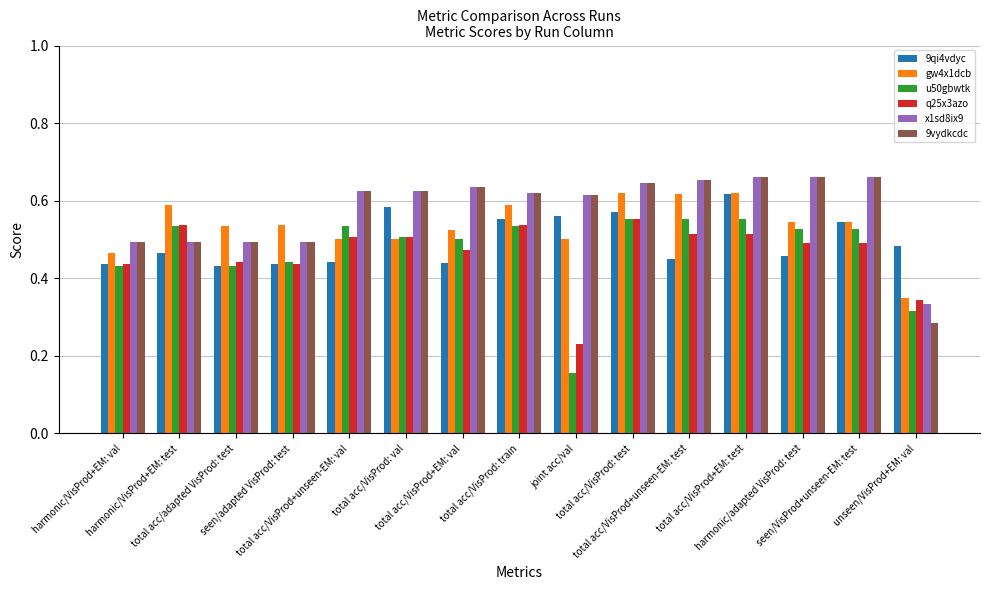

How many u50gbwtk values are between 0 and 1?

15